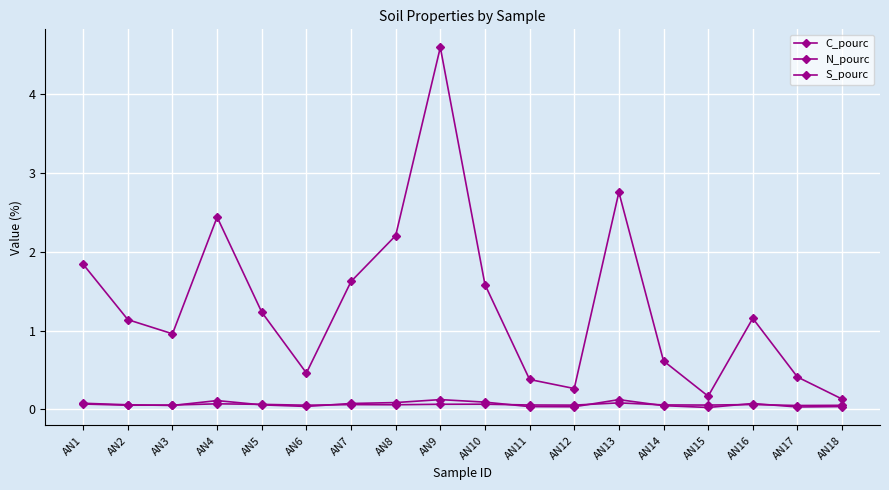

What is the total value across all series at AN18?

0.2